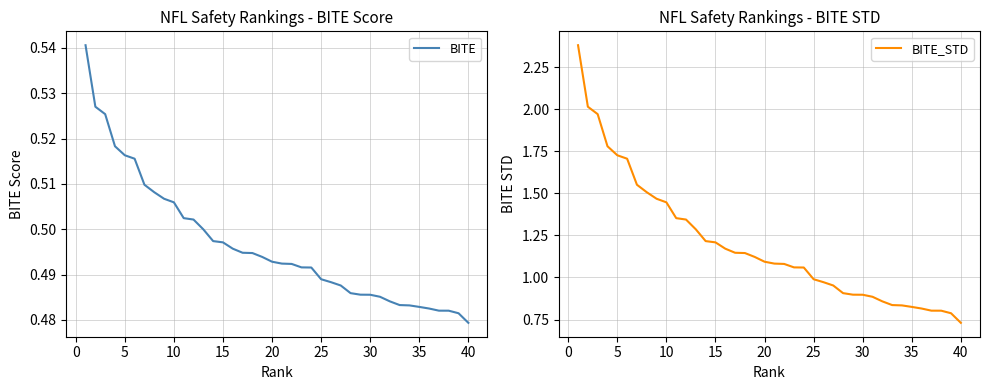

True or false: BITE and BITE_STD intersect in this chart.

False